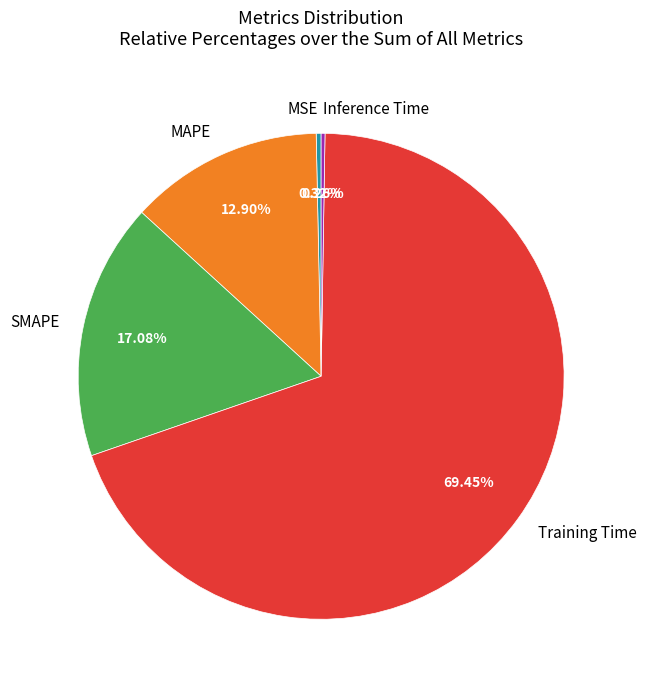

Which has a higher value, MAPE or SMAPE?

SMAPE